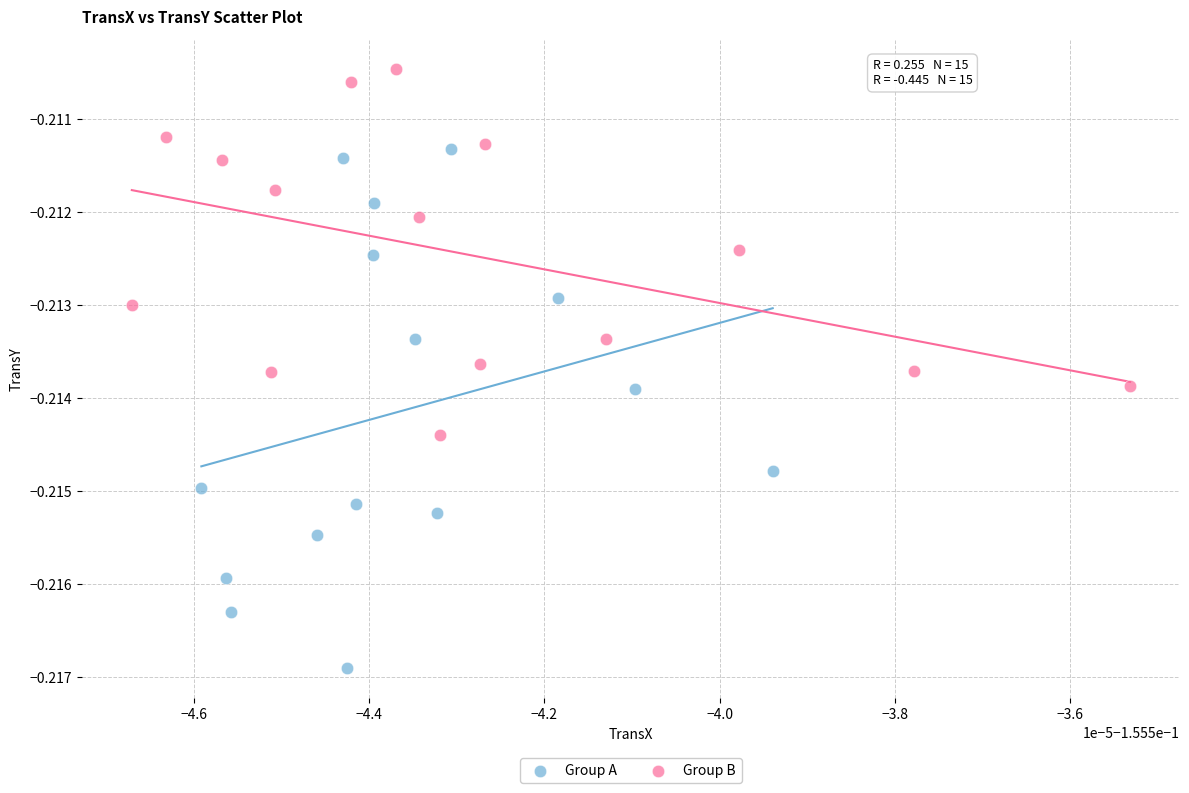

Which series has the largest Y range (max minus min)?

Group A